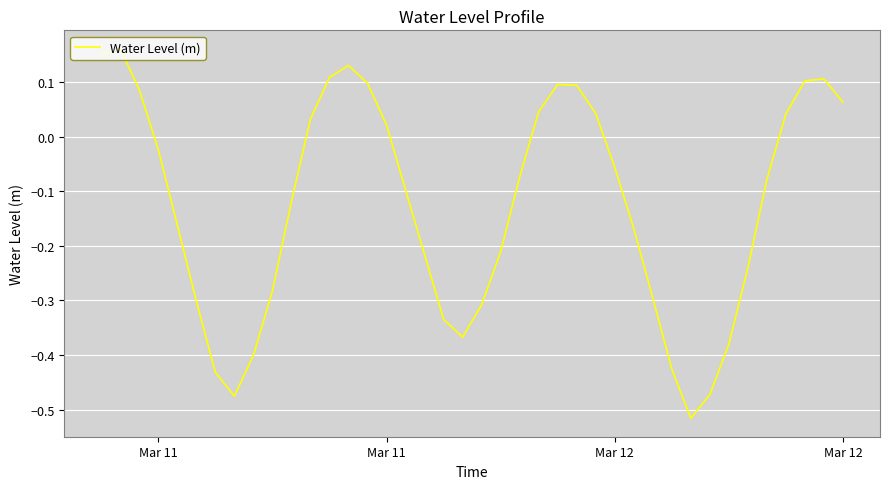

How many values are above zero?

16